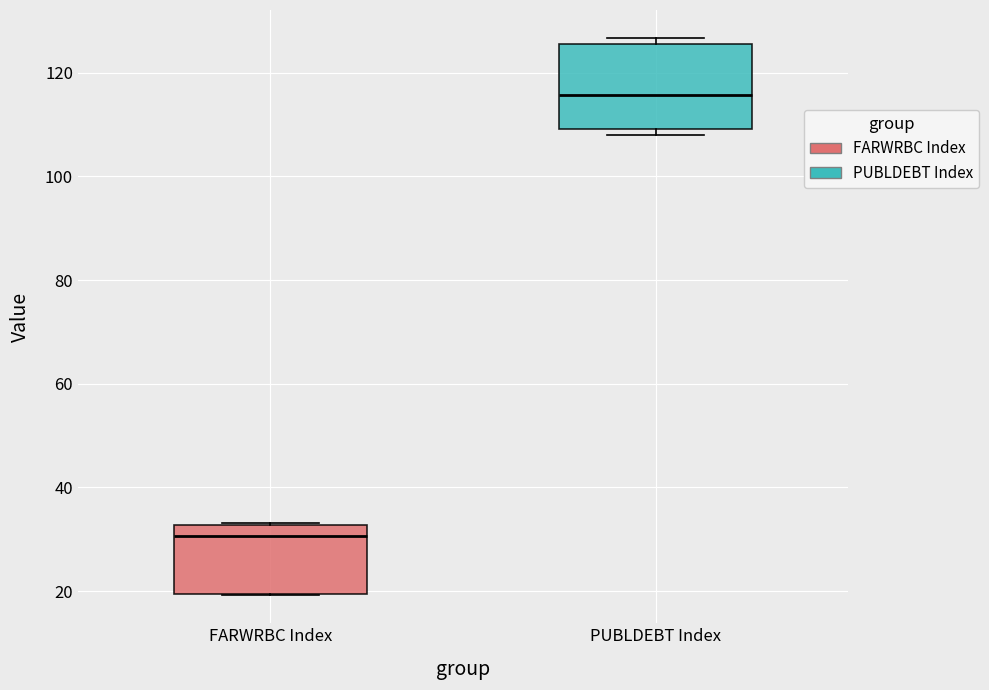

Reading left to right, read every box against the y-axis: the position of its median line, the range the box covers, and the ends of its whiskers. The values are not printed on the chart, so give them approximately, as read against the axis.

FARWRBC Index: median 30, box 20 to 32, whiskers 20 to 34
PUBLDEBT Index: median 116, box 110 to 126, whiskers 108 to 126 (just above the box's upper edge)